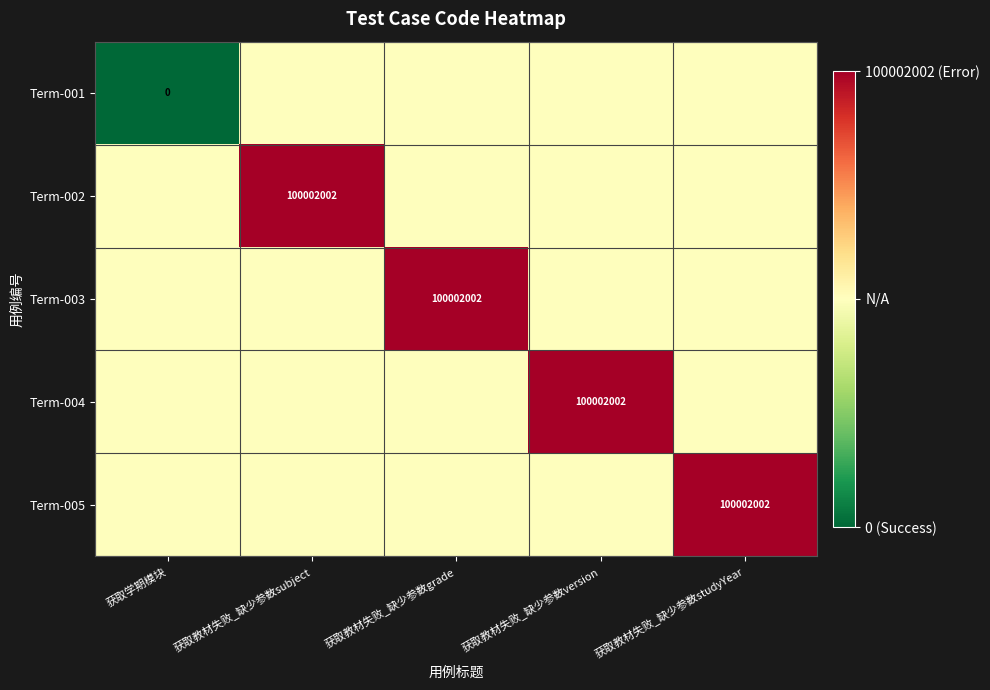

Is it true that Term-005 equals 100002002.0 at 获取教材失败_缺少参数studyYear?

True